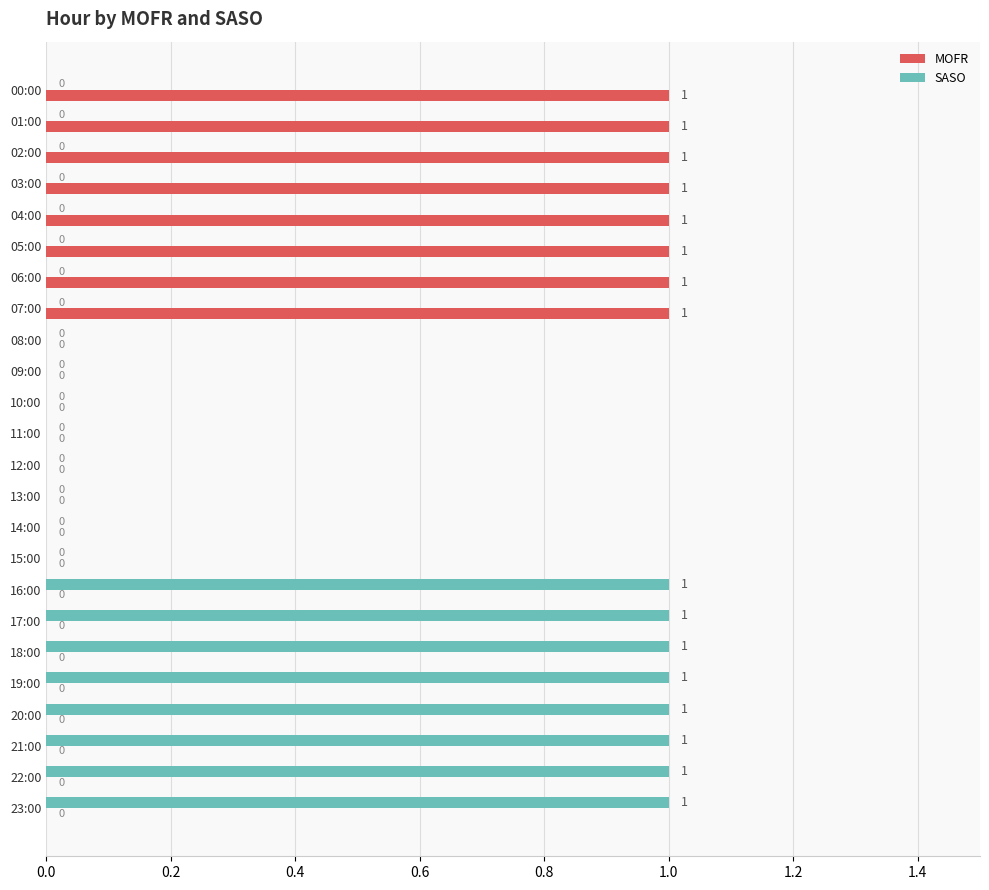

Is it true that SASO equals 0 at 01:00?

True